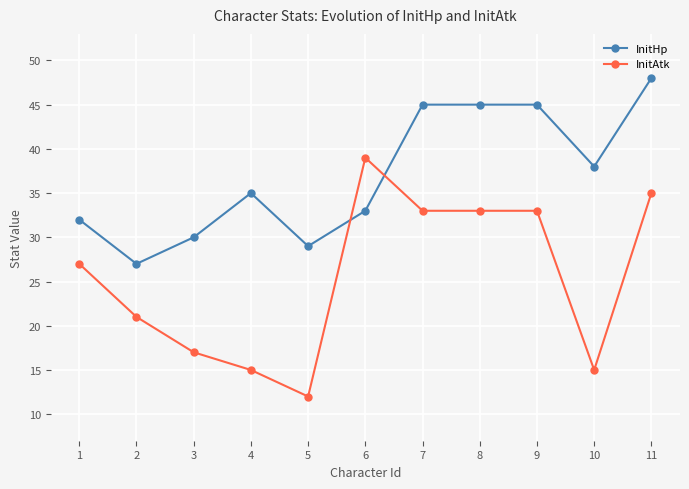

What is the total value across all series at 11?

83